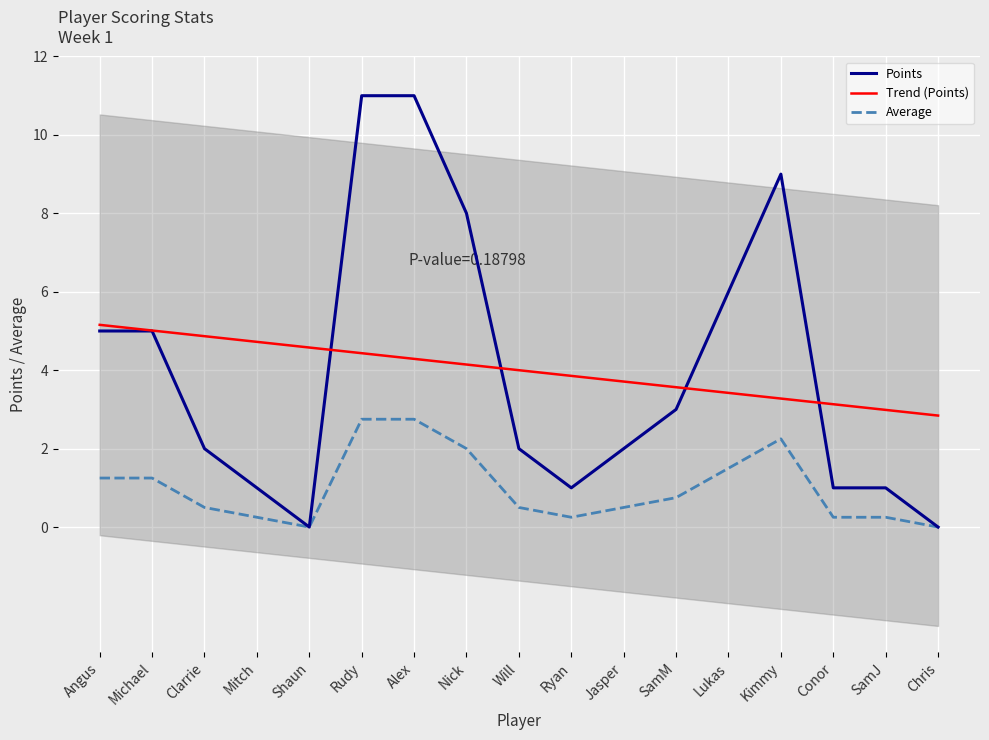

List the labels in order of Trend (Points) value, smallest first.

Chris, SamJ, Conor, Kimmy, Lukas, SamM, Jasper, Ryan, Will, Nick, Alex, Rudy, Shaun, Mitch, Clarrie, Michael, Angus